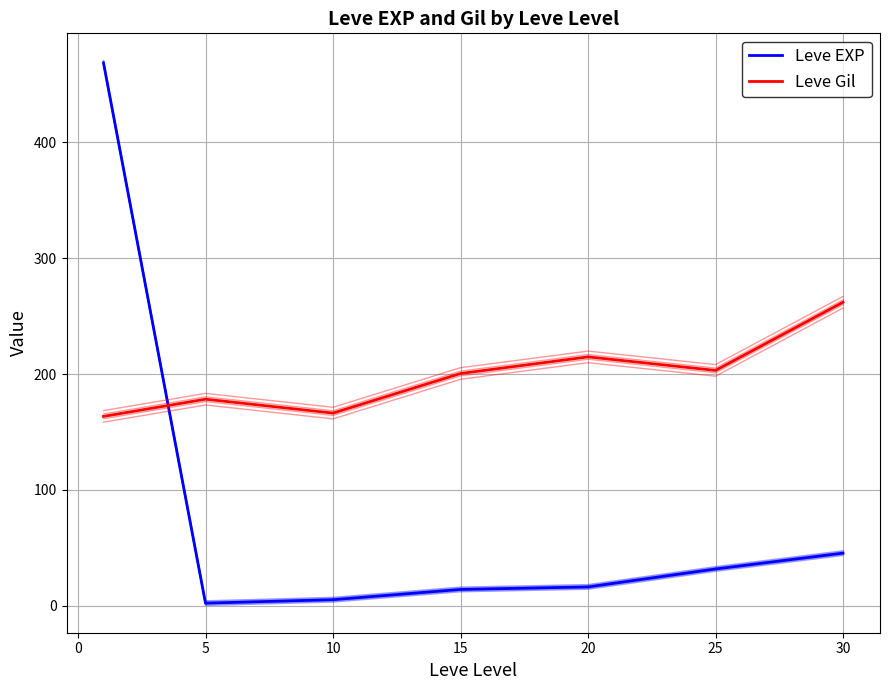

Which series has the largest range (max minus min)?

Leve EXP